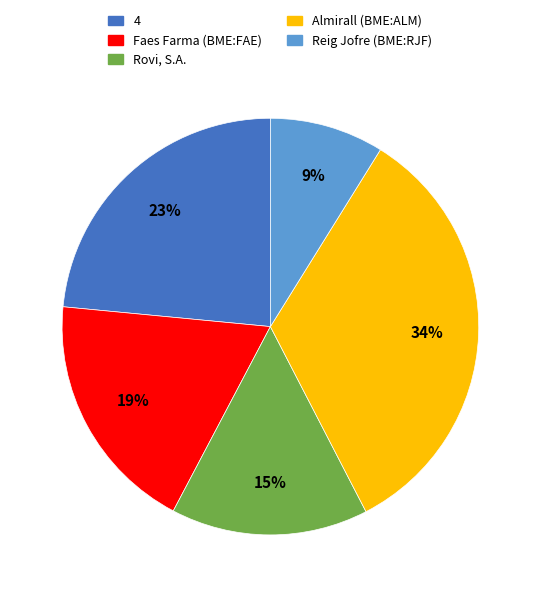

Does any single category account for the majority?

No